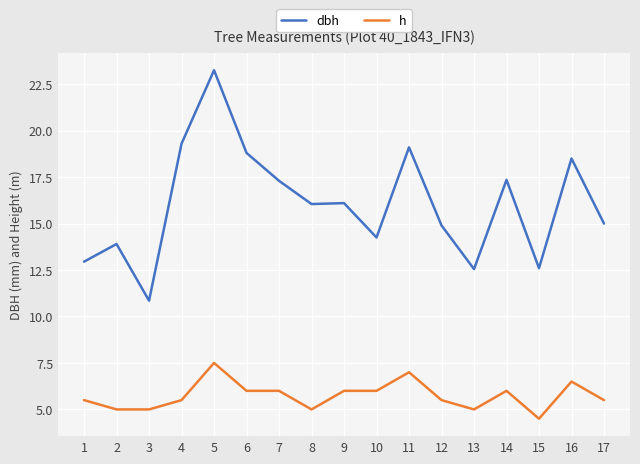

What is the difference between the maximum and minimum values in the dbh series?

12.4